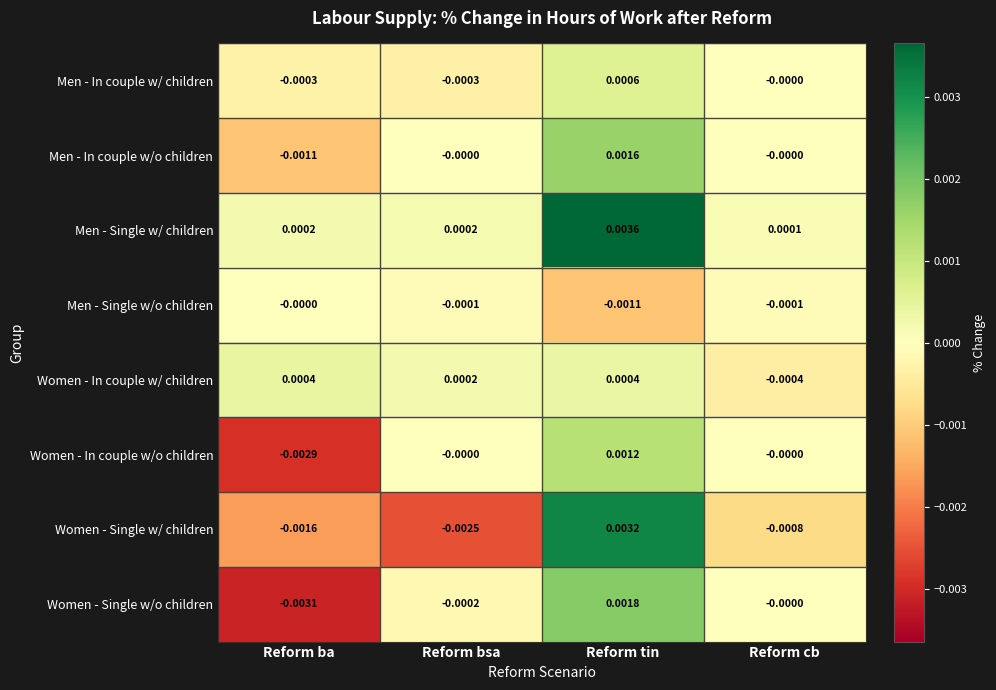

Which series has the widest spread of values?

Women - Single w/ children